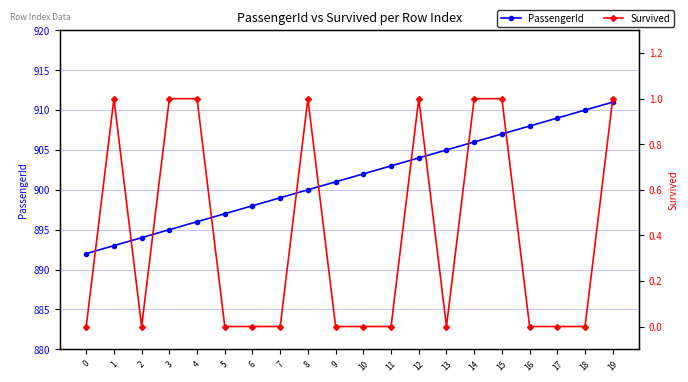

True or false: PassengerId and Survived cross at least once.

False